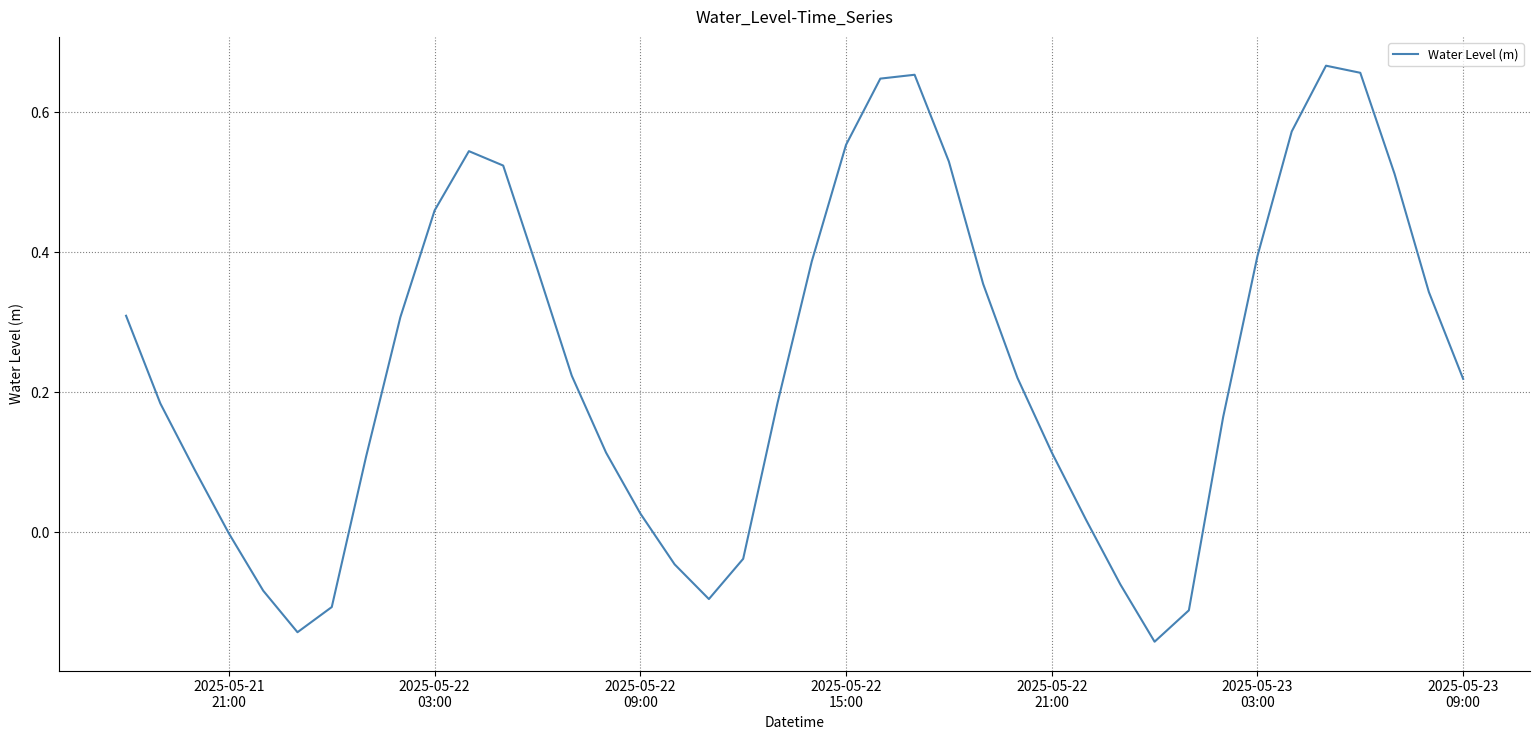

What is the difference between the maximum and minimum values?

0.8